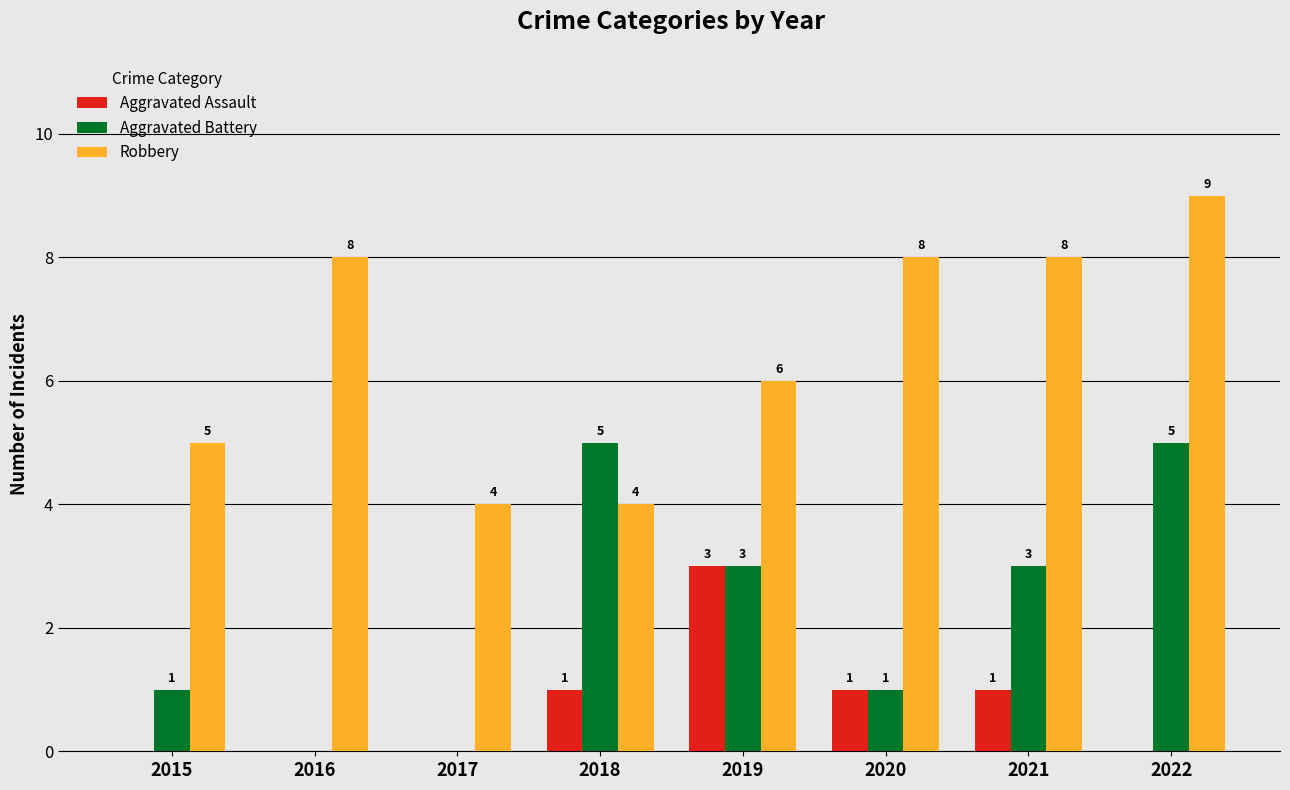

The Robbery series shows 12 at 2021. True or false?

False